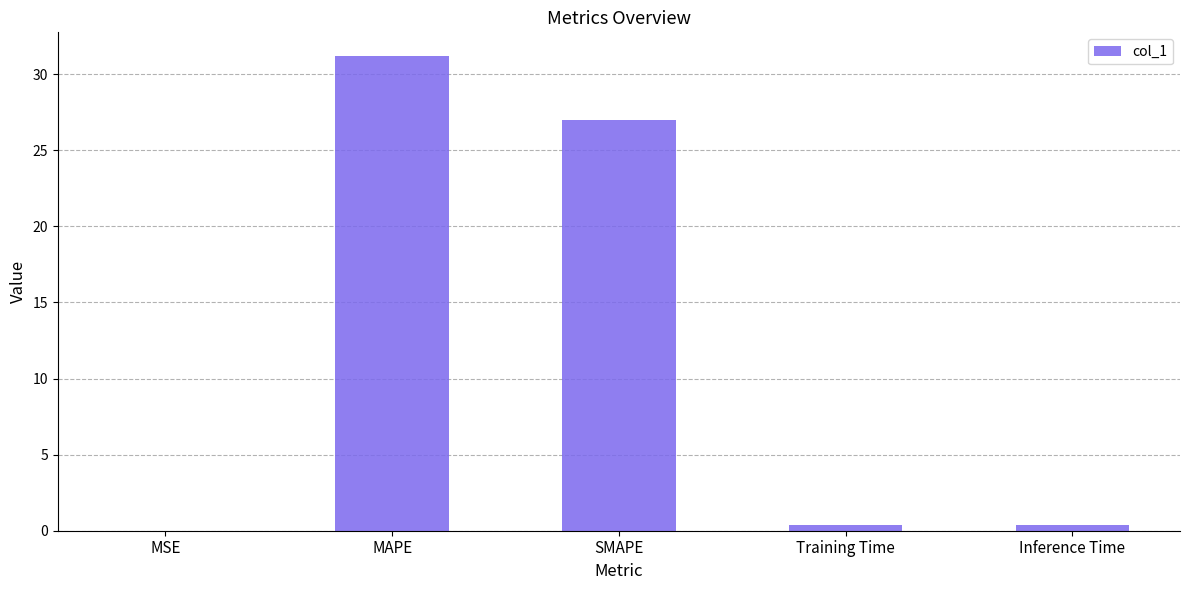

True or false: the data shows 48.0 at SMAPE.

False